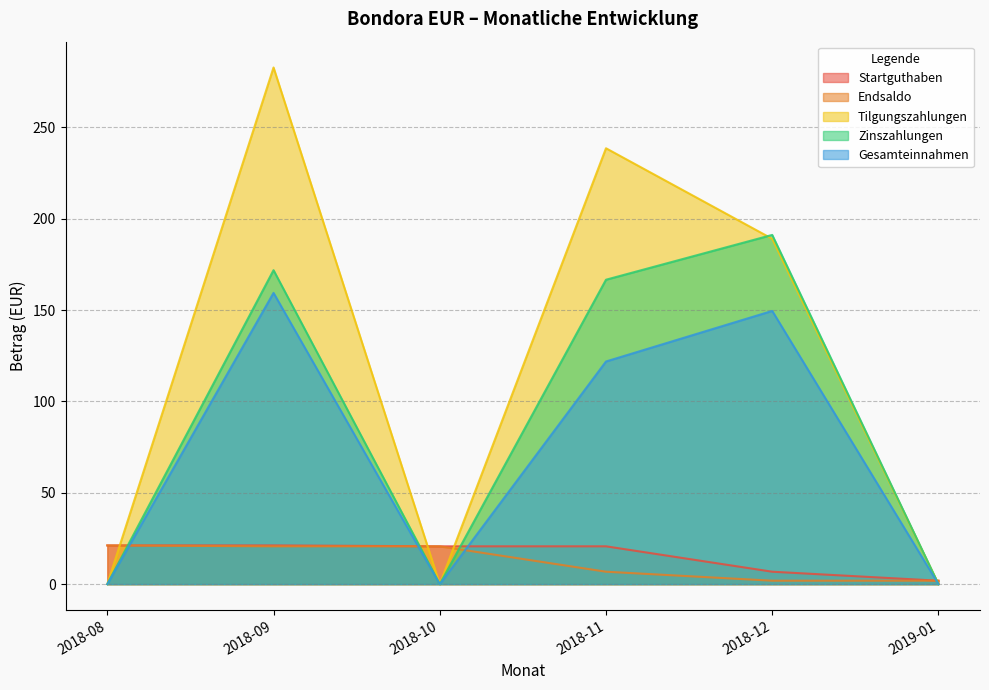

What is the difference between the highest and lowest values at 2018-10?

20.7